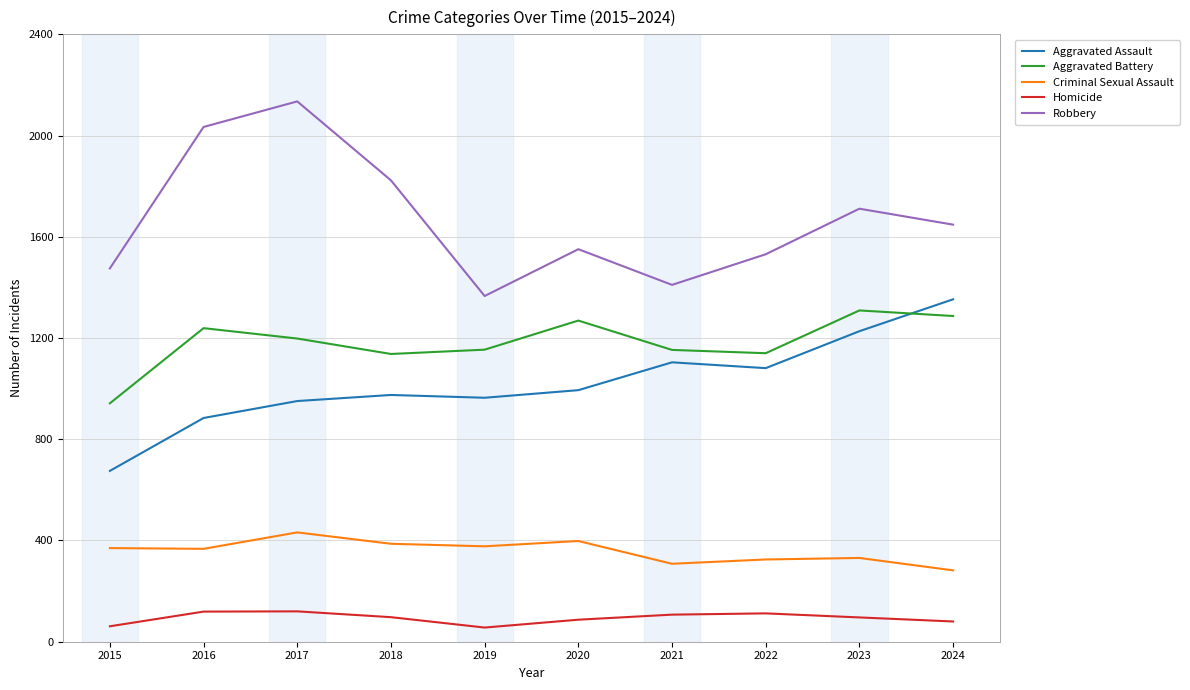

At how many categories does at least one series exceed 869?

10